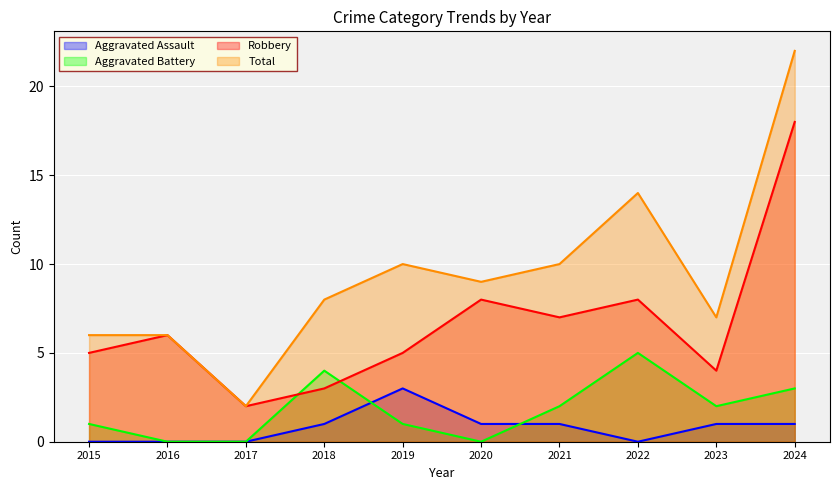

What is the difference between the Aggravated Battery values at 2021 and 2022?

3